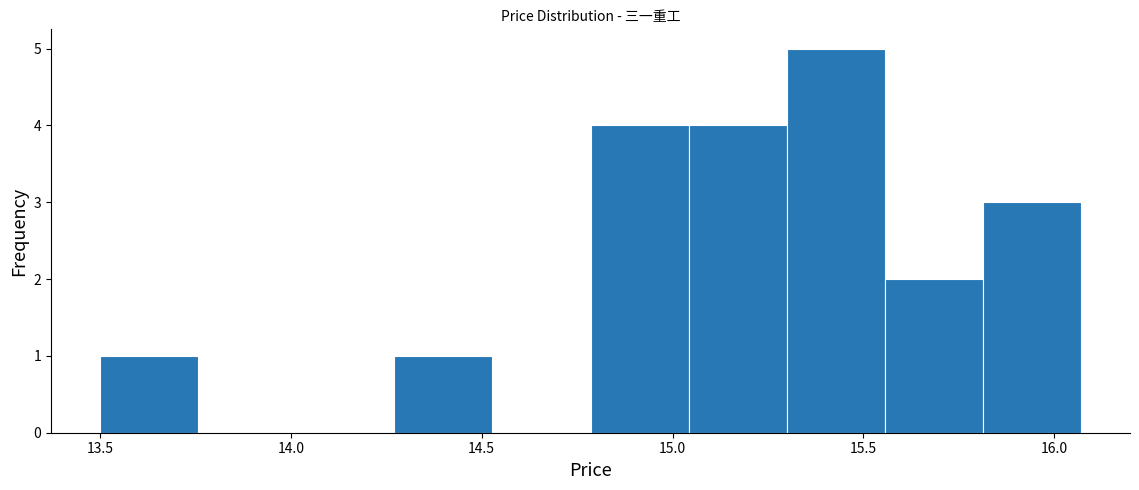

Reading left to right, transcribe this chart: for each bar, give the range it covers on the x-axis and its height. Neither the bar edges nor the heights are printed on the chart, so give them approximately, as read against the axes.

13.50 to 13.75: 1
13.75 to 14.00: 0
14.00 to 14.25: 0
14.25 to 14.55: 1
14.55 to 14.80: 0
14.80 to 15.05: 4
15.05 to 15.30: 4
15.30 to 15.55: 5
15.55 to 15.80: 2
15.80 to 16.05: 3